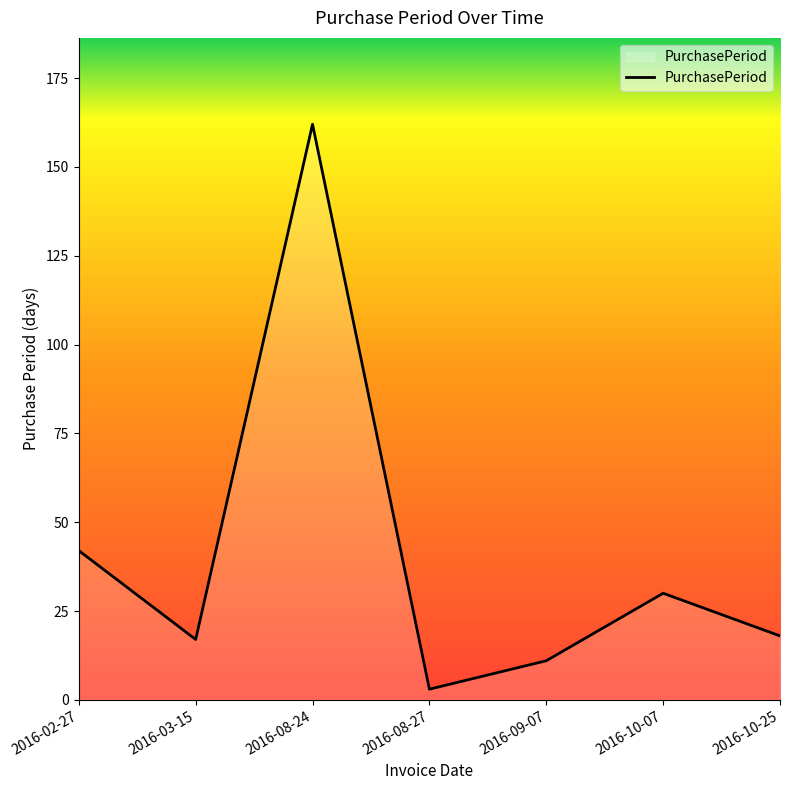

How many interior local valleys (lower than both neighbors) does the data have?

2